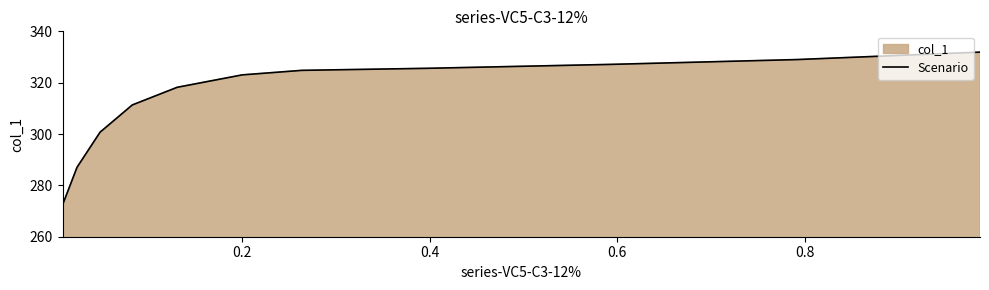

How many data points are less than 323?

5